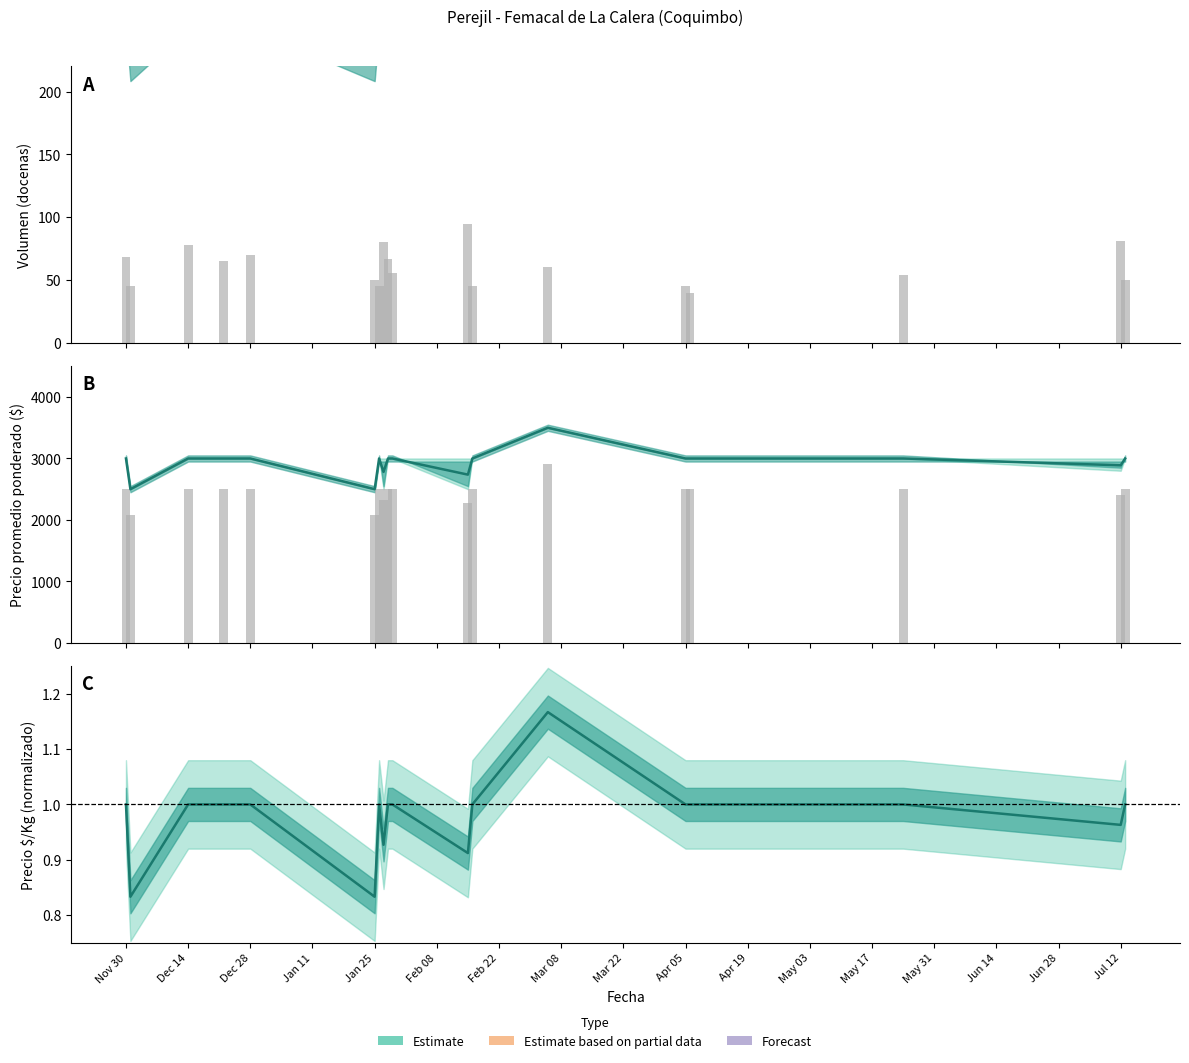

How many groups of bars are there?

18